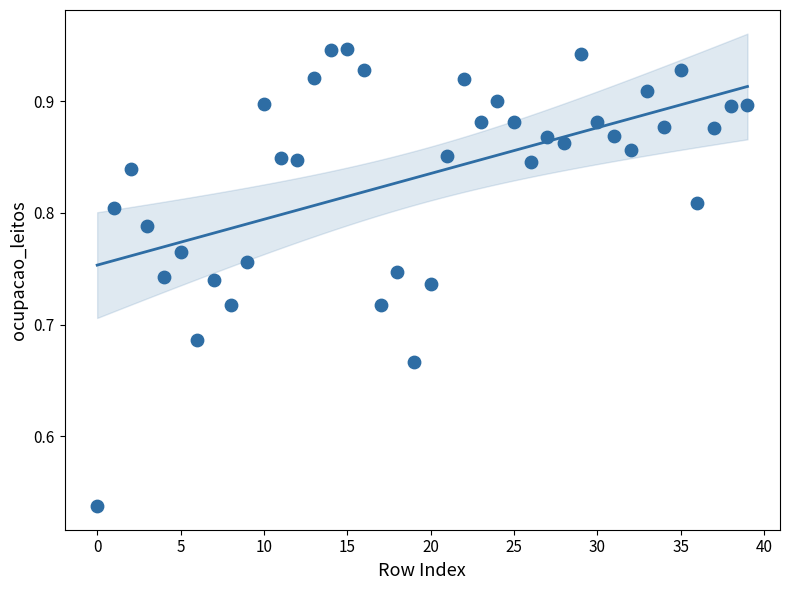

What is the range of Y values (max minus min)?

0.4